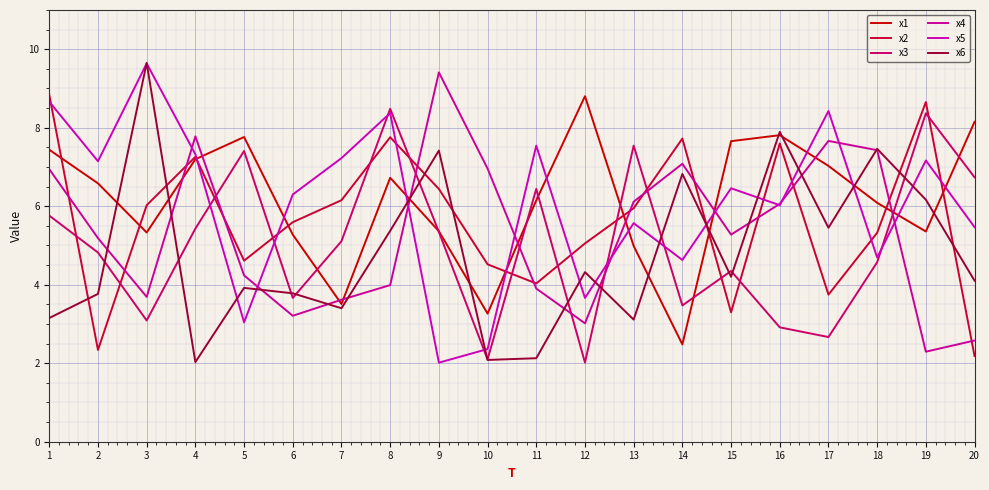

At which category is the sum across all series the highest?

1